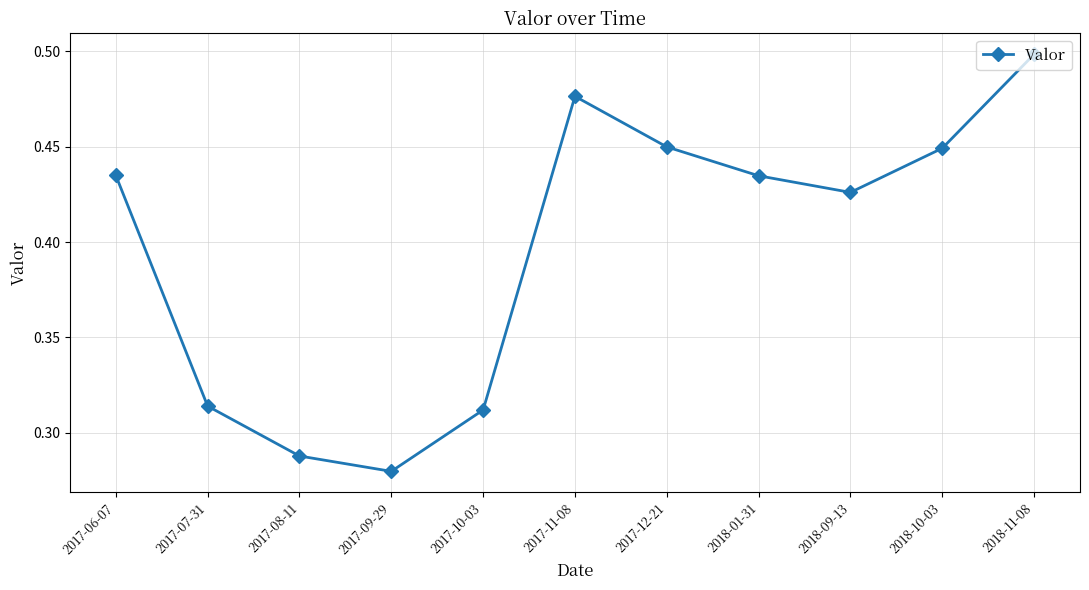

What position from the left is 2017-10-03?

5